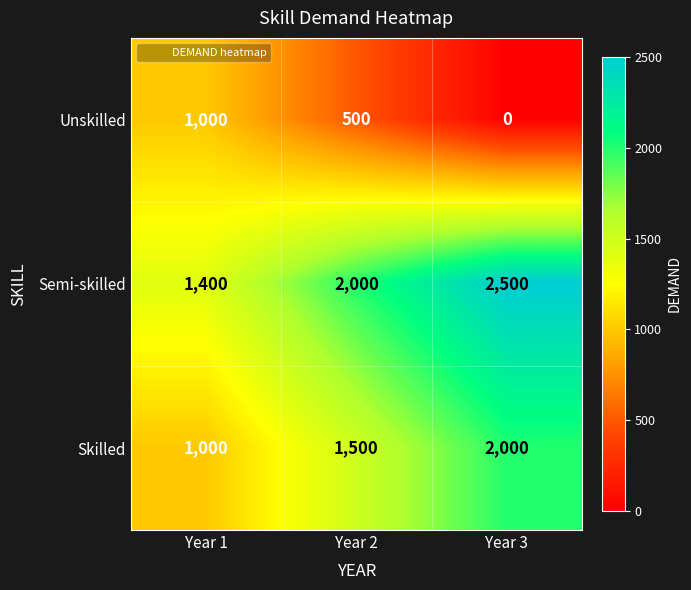

How many series are shown in this chart?

3